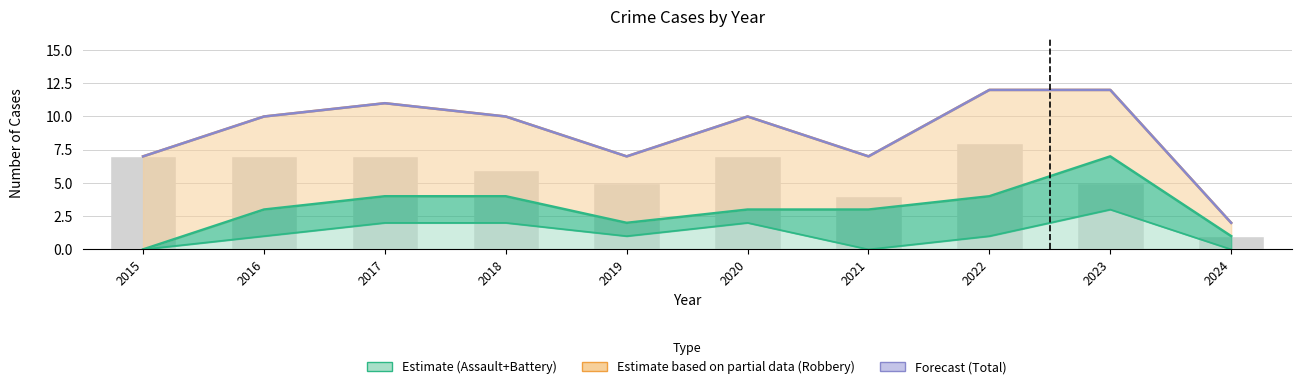

Where does the data first go above 7?

2022